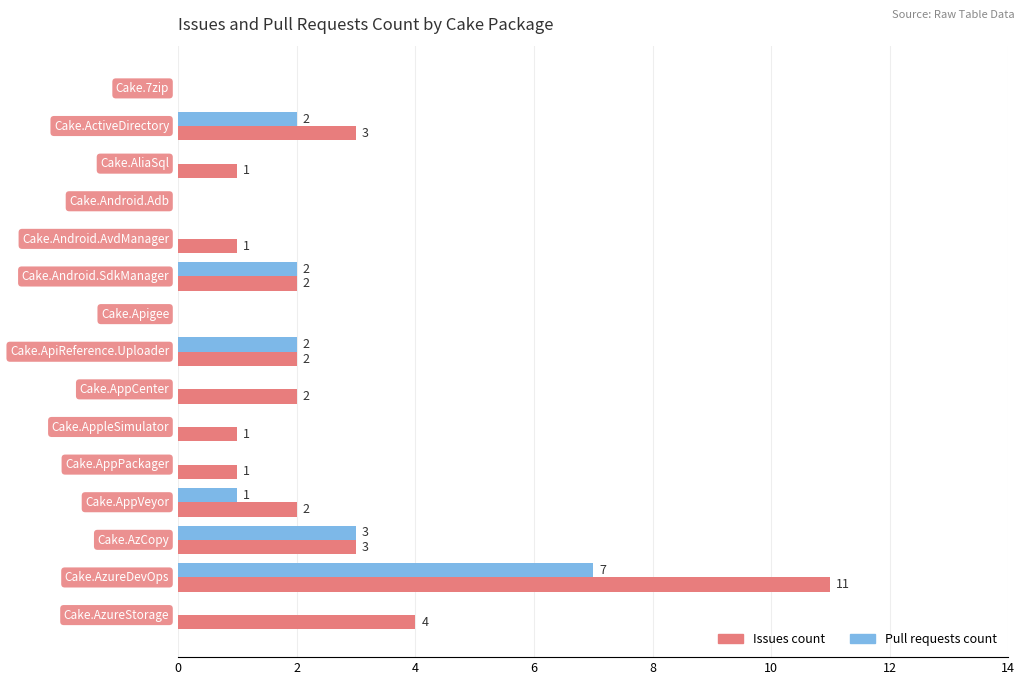

What is the greatest value displayed?

11